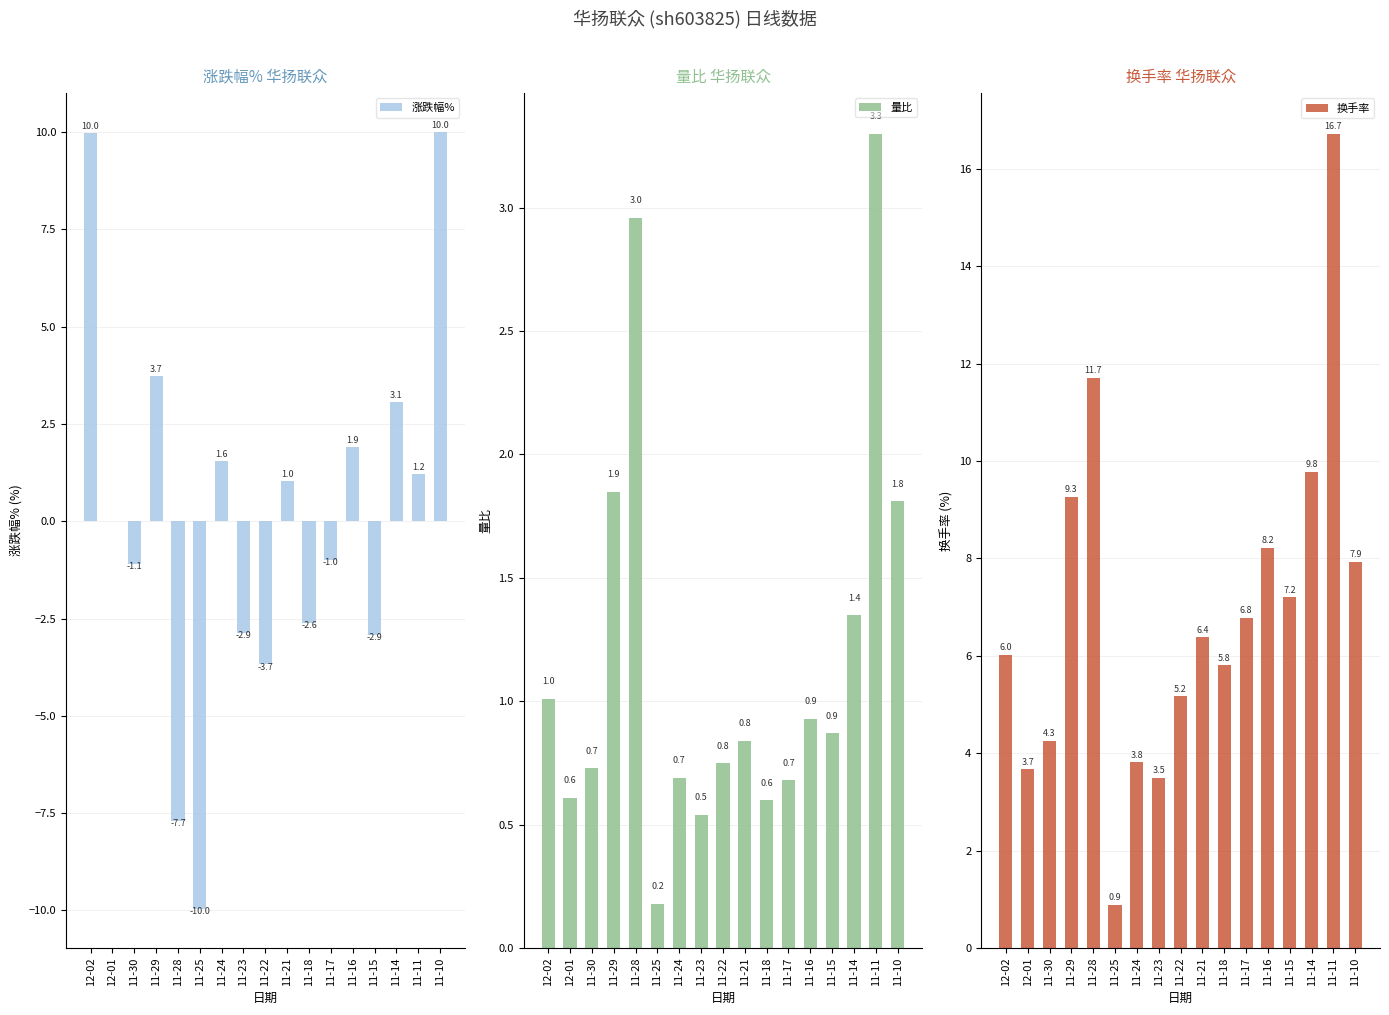

What is the sum of the 量比 values at 11-30 and 11-21?

1.6